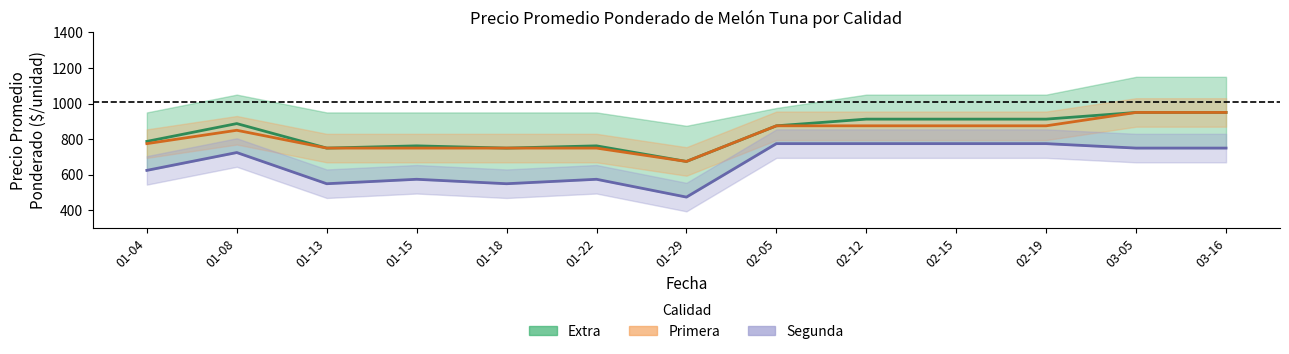

True or false: Primera has more than 0 points higher than both neighbors.

True